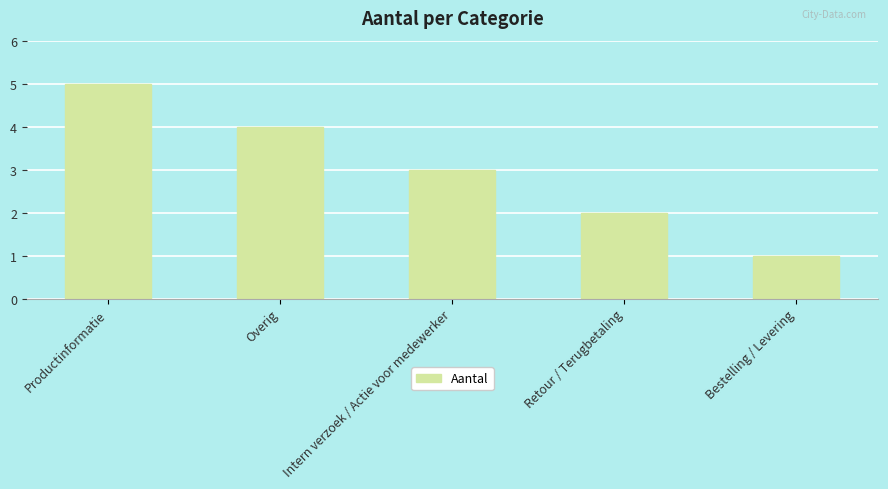

True or false: the data shows 4 at Overig.

True